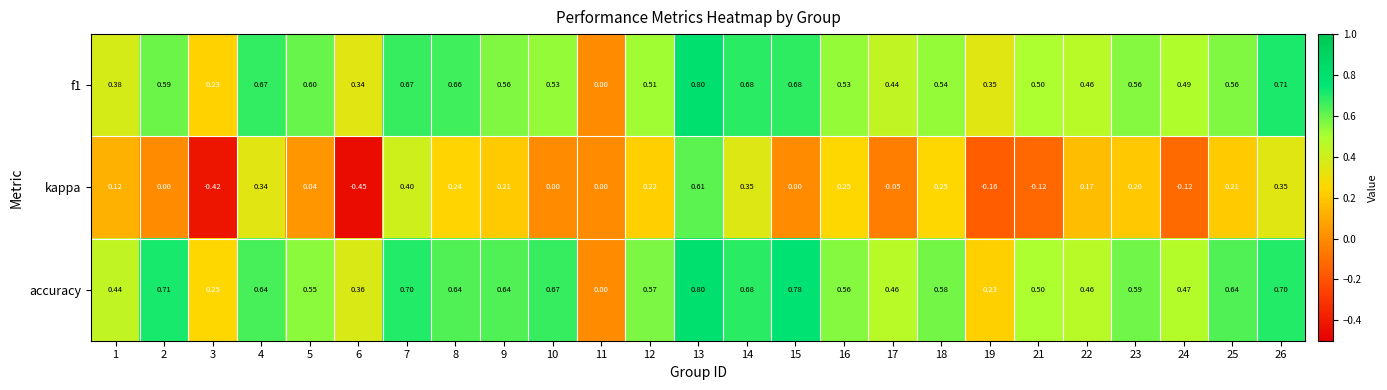

At which category is the sum across all series the highest?

13